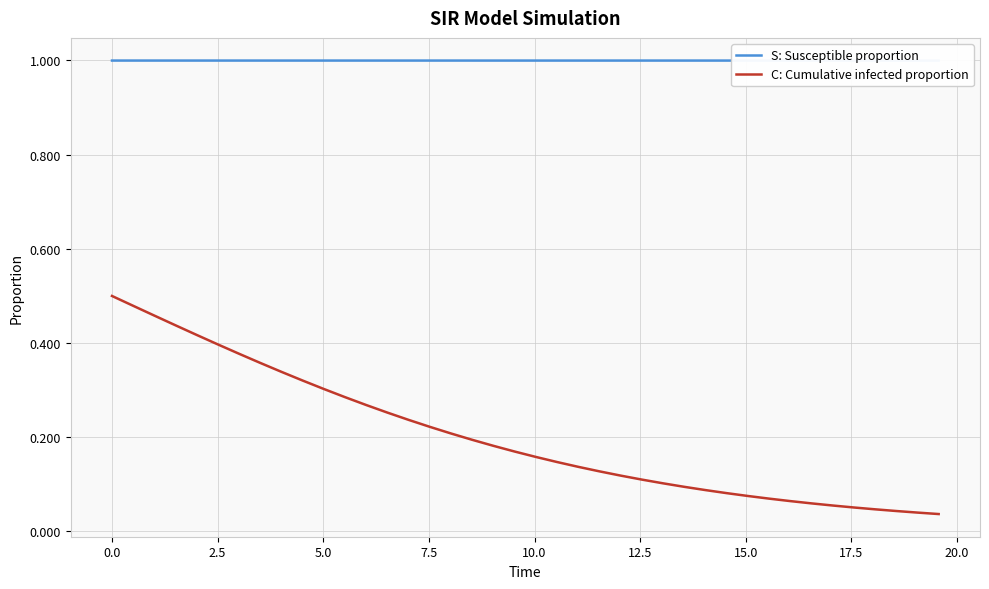

Which series has the largest range (max minus min)?

C: Cumulative infected proportion